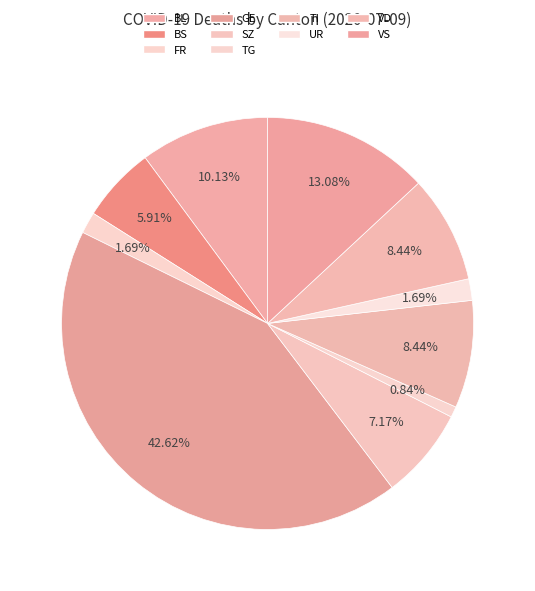

Is there any slice that represents more than half of the pie?

No